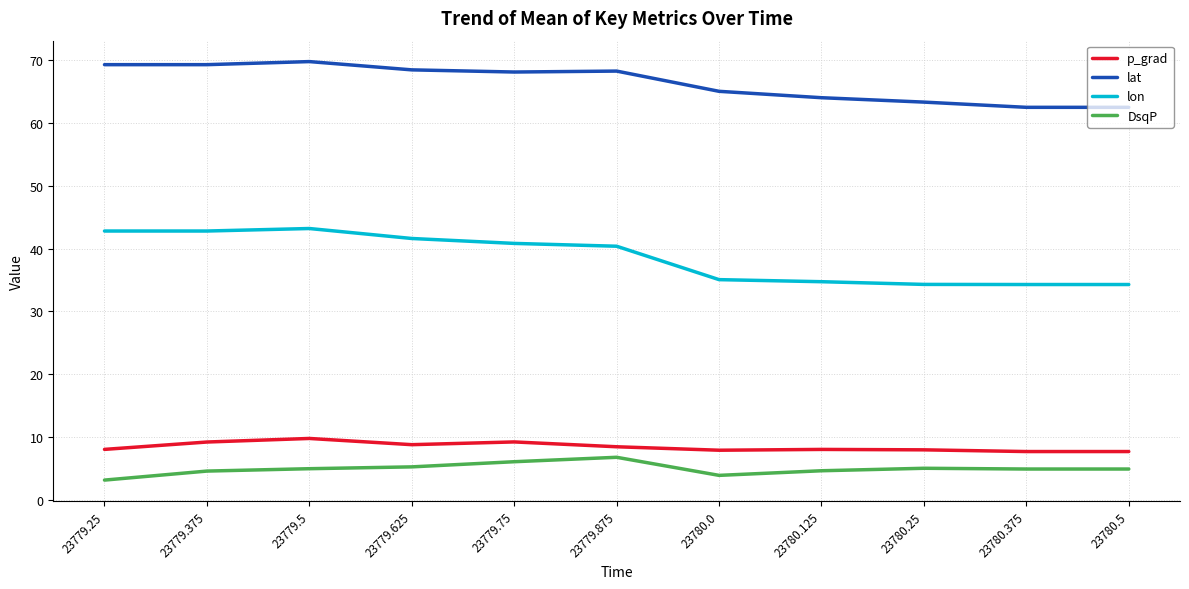

How many categories are shown in the chart?

11